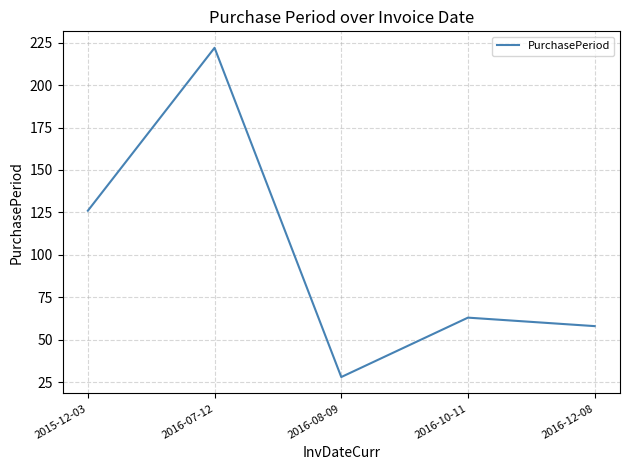

List the labels in order of value, smallest first.

2016-08-09, 2016-12-08, 2016-10-11, 2015-12-03, 2016-07-12